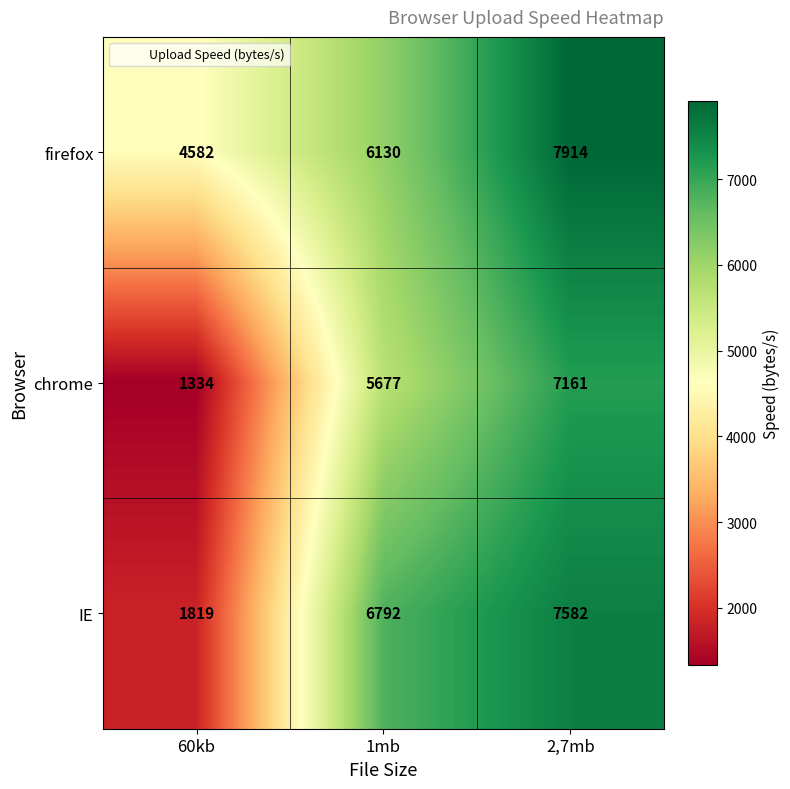

The chrome series shows 2203 at 60kb. True or false?

False